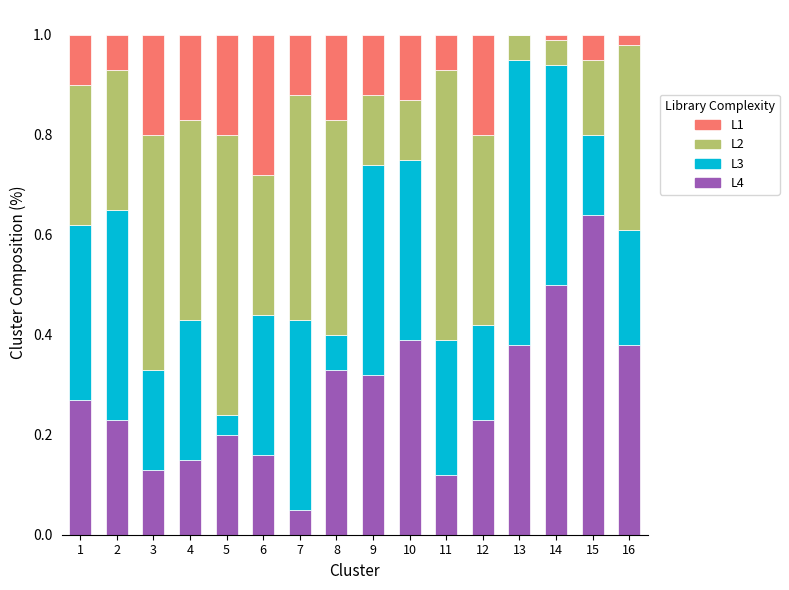

True or false: L4 has a value of 0.2 at 2.

True